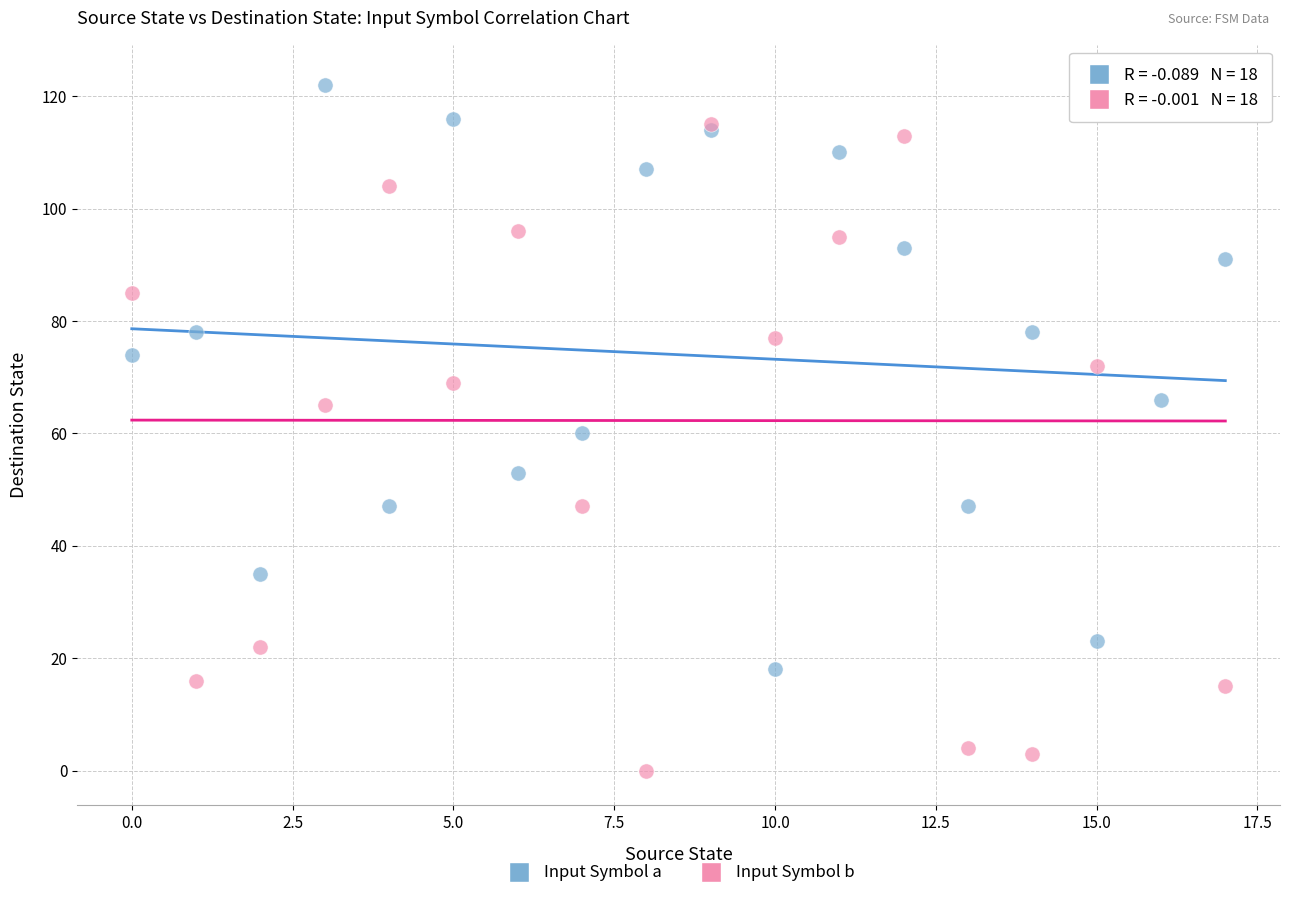

What are all the series names shown in the legend?

Input Symbol a, Input Symbol b